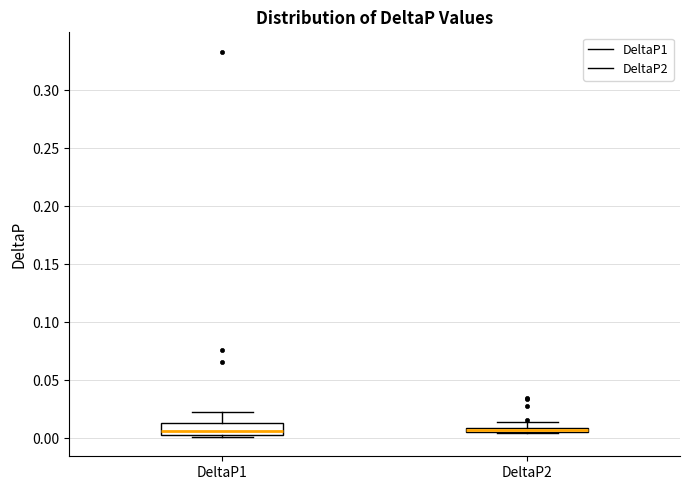

Where is the lower edge of the box for DeltaP1 on the y-axis? The values are not printed on the chart, so give them approximately, as read against the axis.

0.005